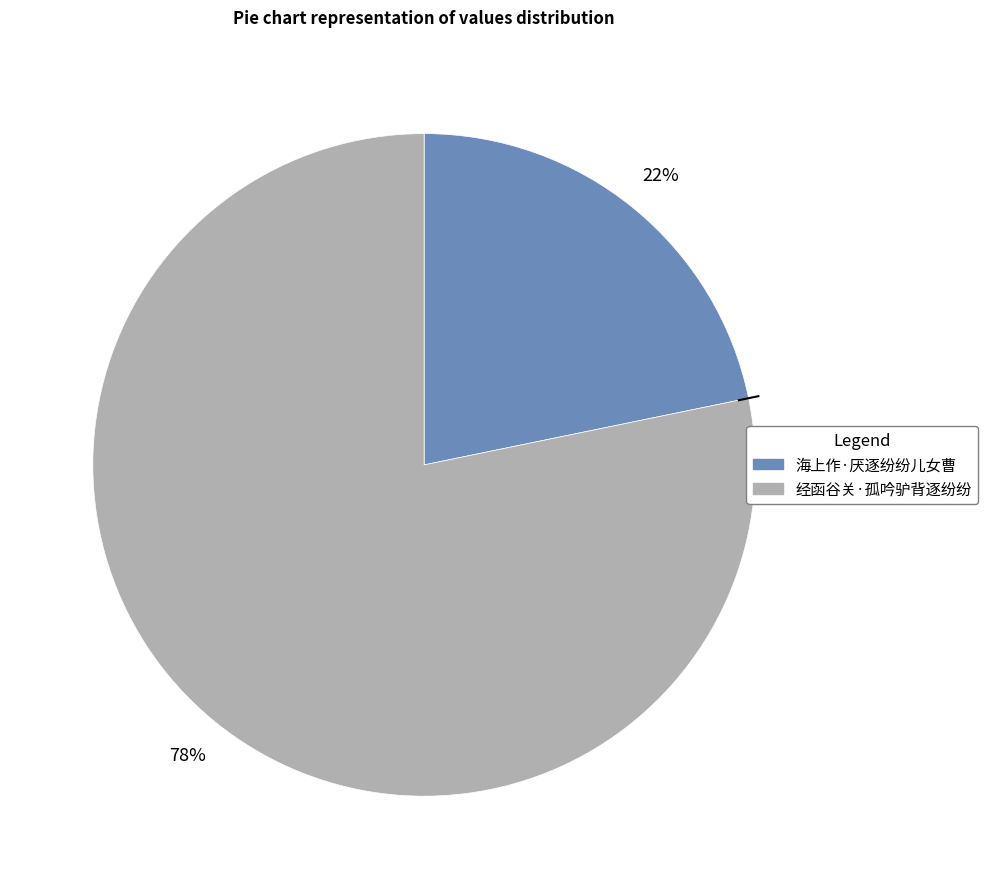

To the nearest percent, what is the average slice percentage?

50%